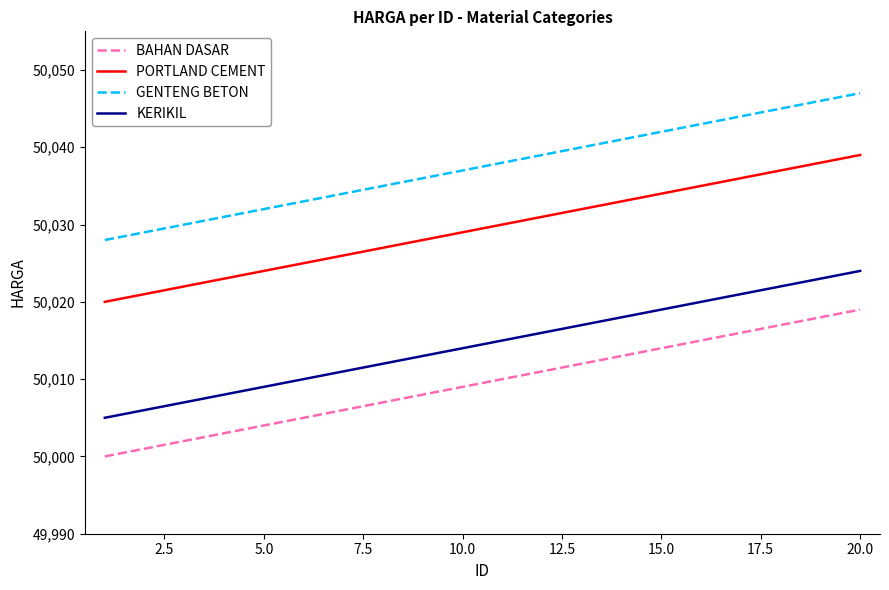

True or false: GENTENG BETON and PORTLAND CEMENT cross at least once.

False